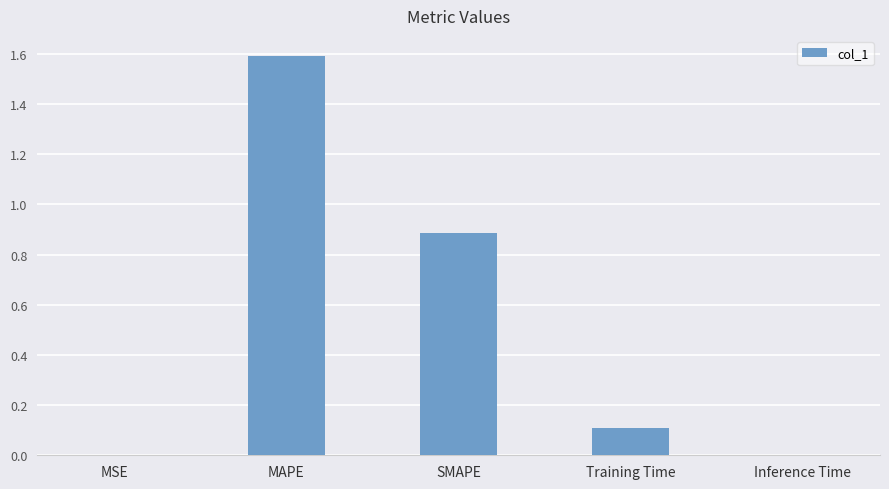

Read the value at SMAPE.

0.9